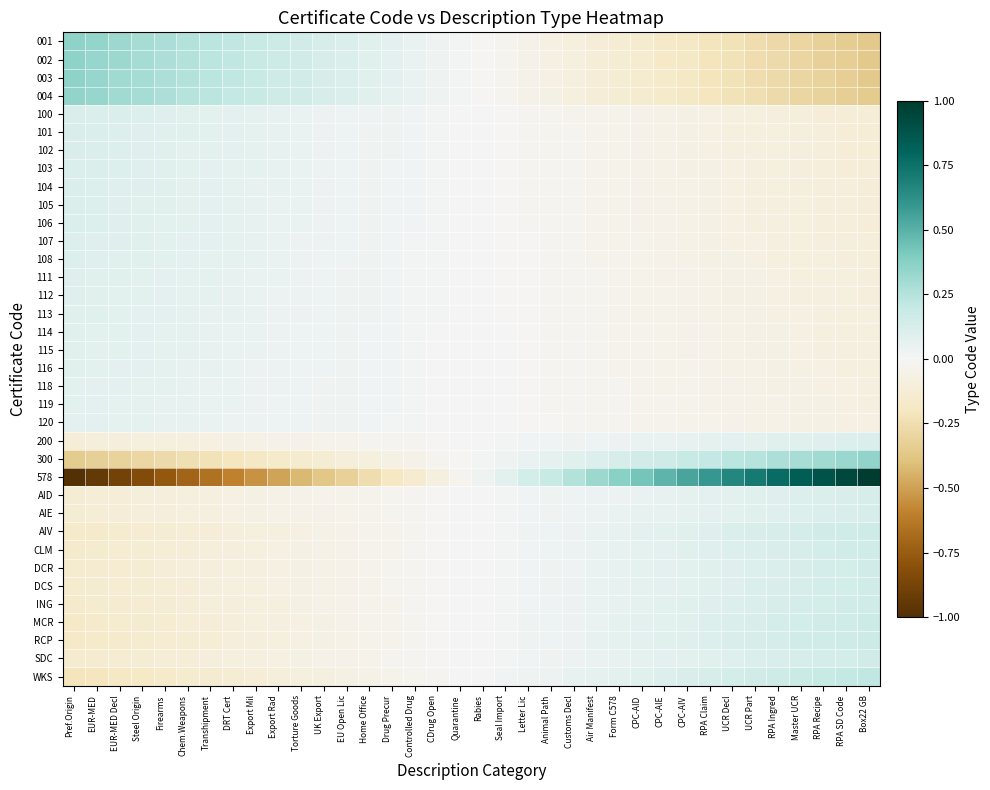

Which label corresponds to the smallest value in the chart?

Pref.Origin